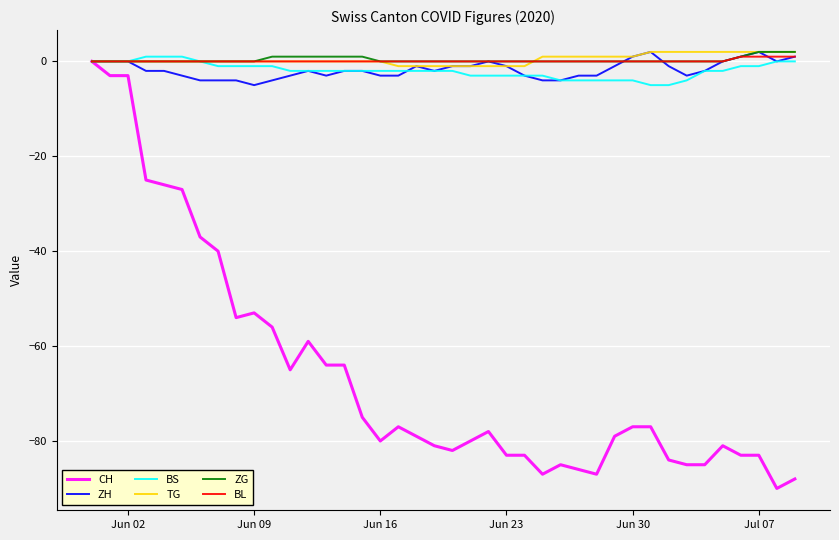

Which series has the widest spread of values?

CH